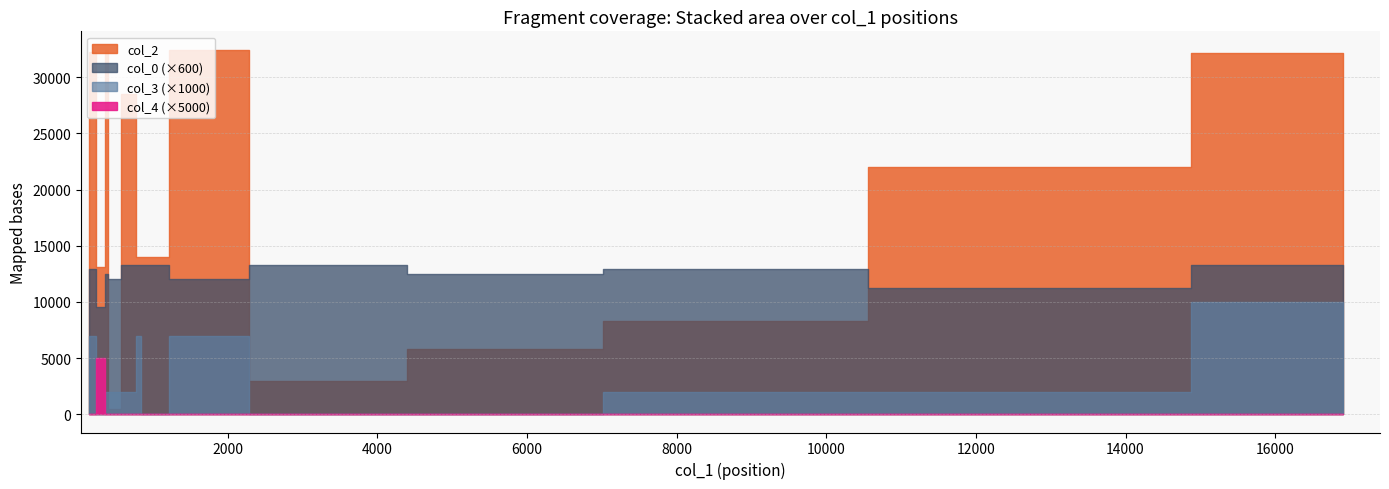

True or false: col_2 and col_0 cross at least once.

False